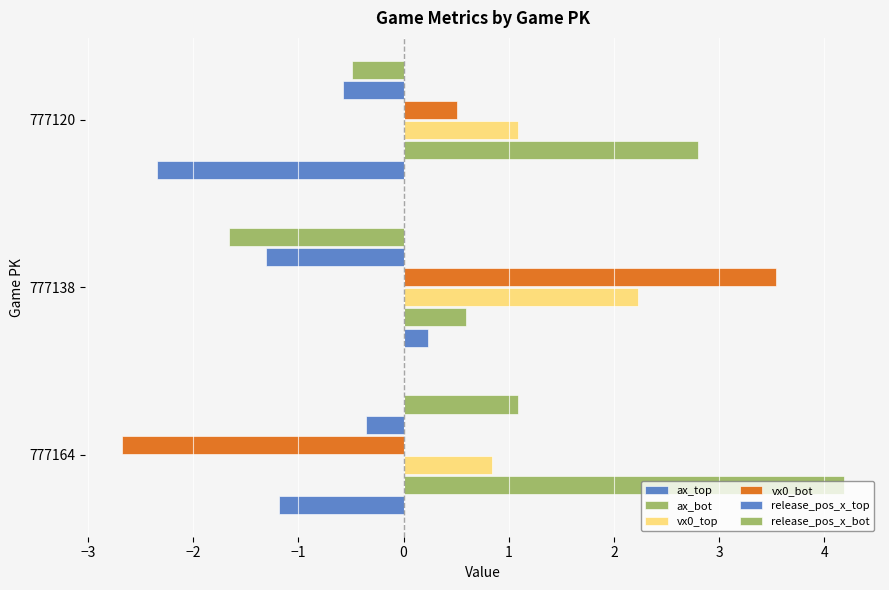

Which series has the largest range (max minus min)?

vx0_bot